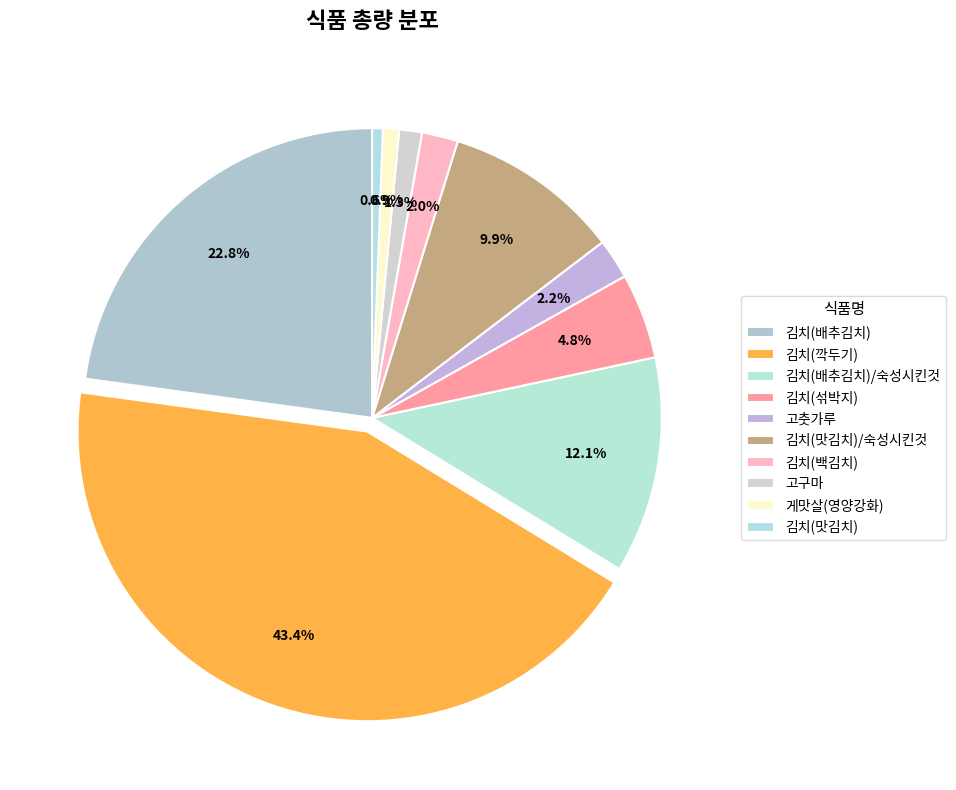

Which category has the smallest portion of the pie?

김치(맛김치)